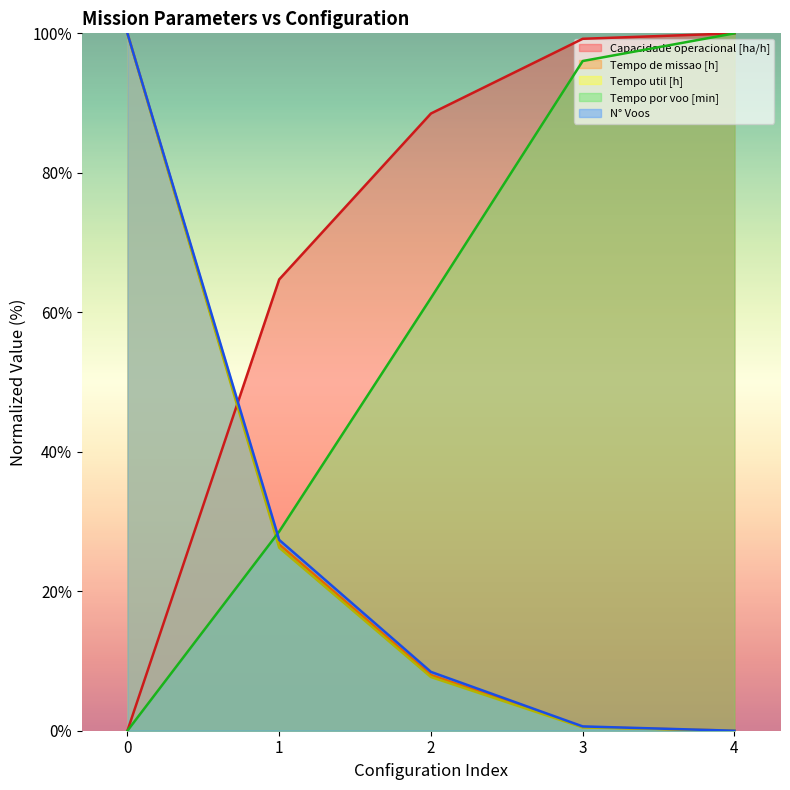

The value of Tempo util [h] at 3 is 0.5. True or false?

True